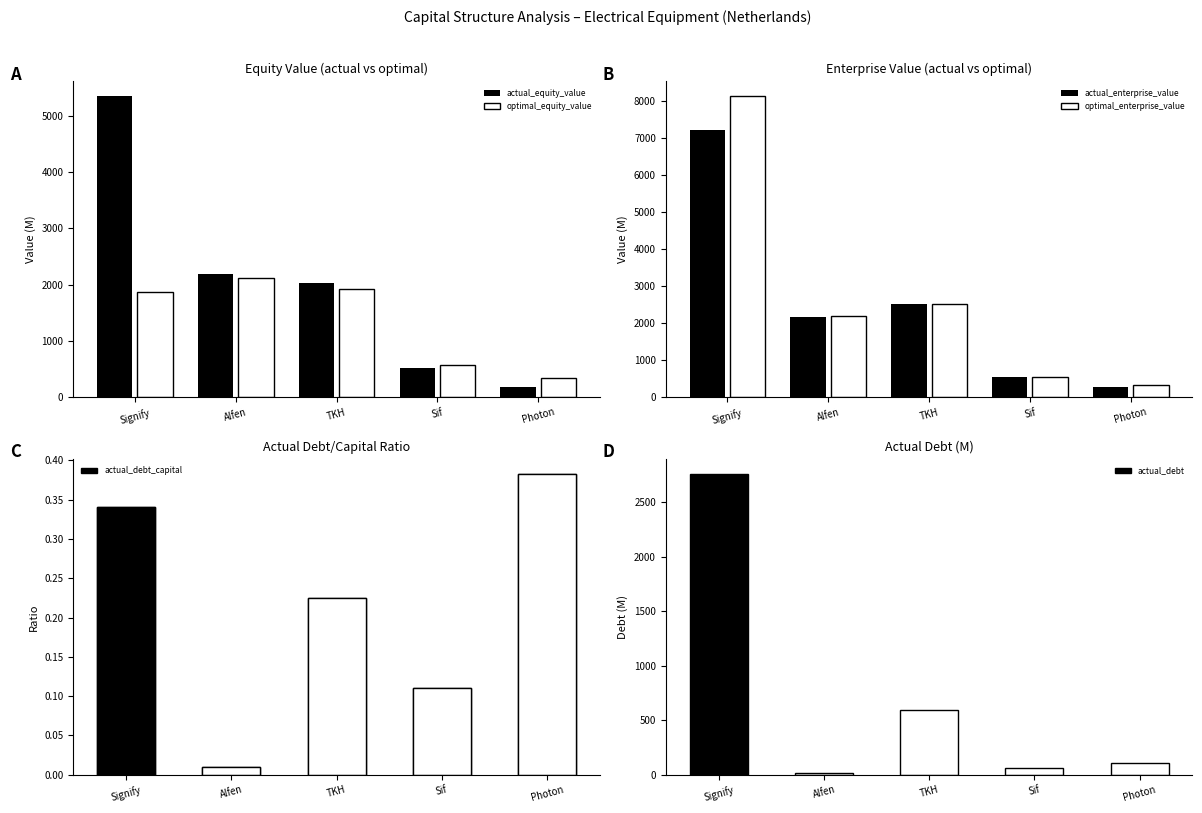

Is the value of optimal_equity_value at TKH greater than the value of actual_equity_value at Photon?

Yes